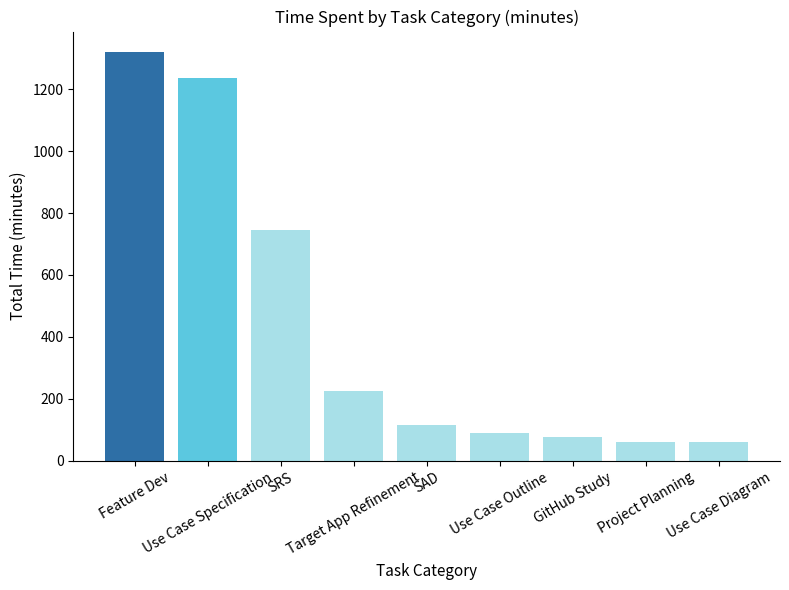

Where does the data first go above 115?

Feature Dev